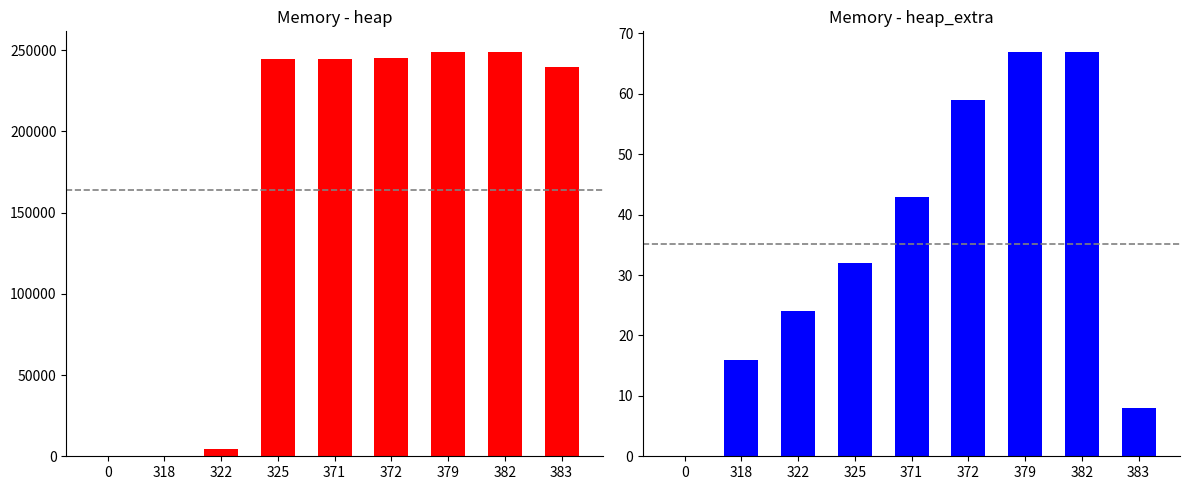

What is the sum of the heap_extra values at 379 and 382?

134